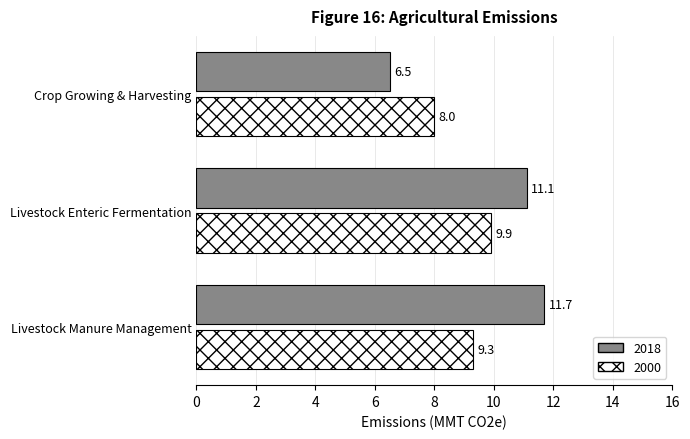

What is the greatest value displayed?

11.7